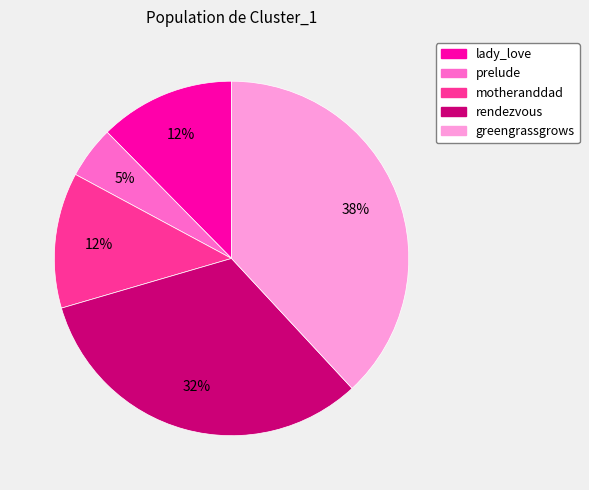

True or false: lady_love accounts for 12% of the total.

True